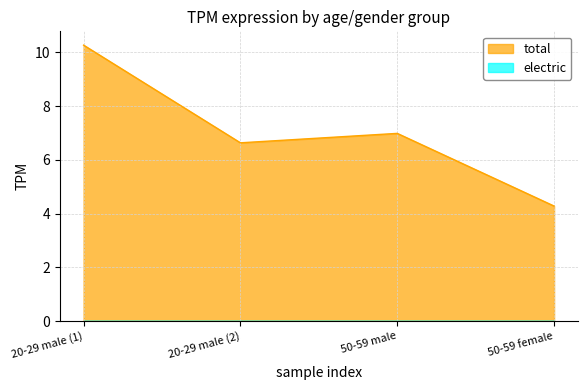

How many points are higher than both their immediate neighbors (excluding endpoints)?

1